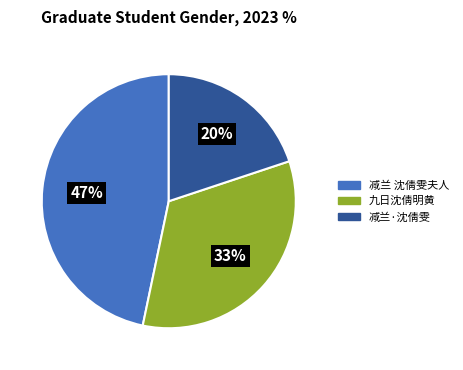

Combined, do 九日沈倩明黄 and 减兰 沈倩雯夫人 account for over 50%?

Yes